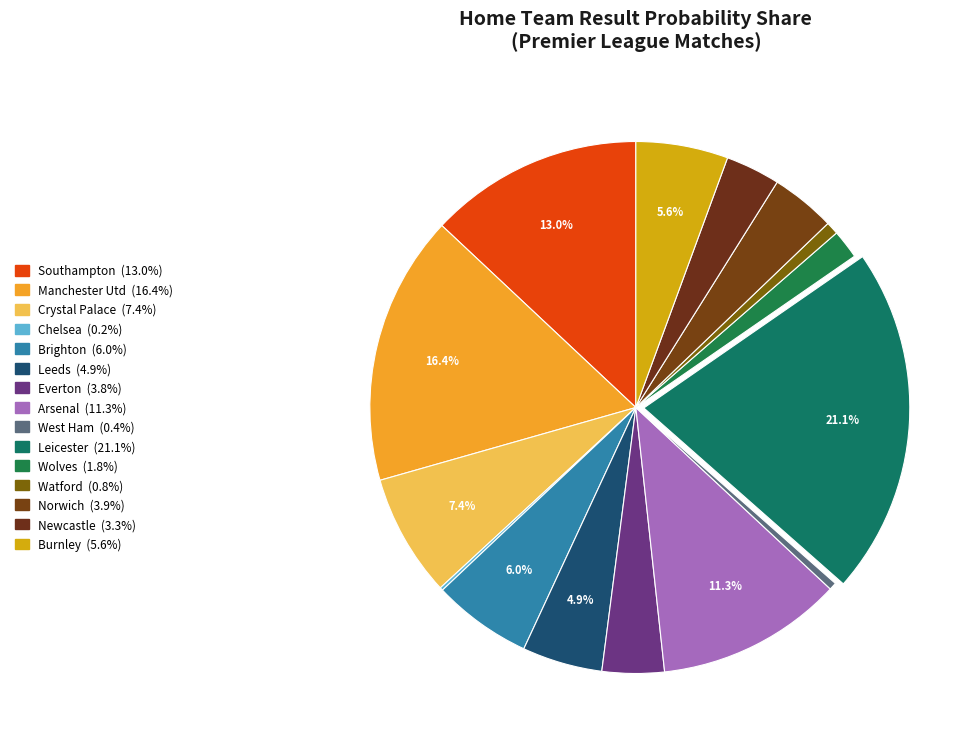

Which slice is the largest?

Leicester